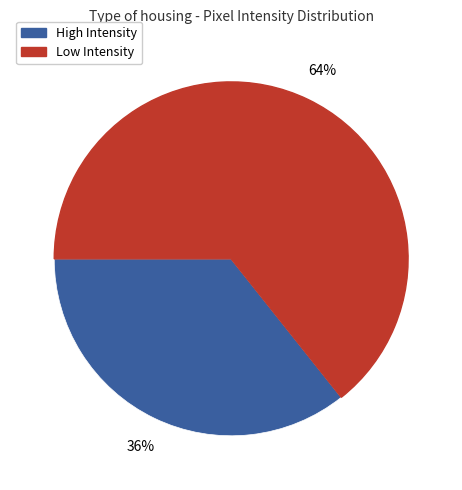

Is there any slice that represents more than half of the pie?

Yes